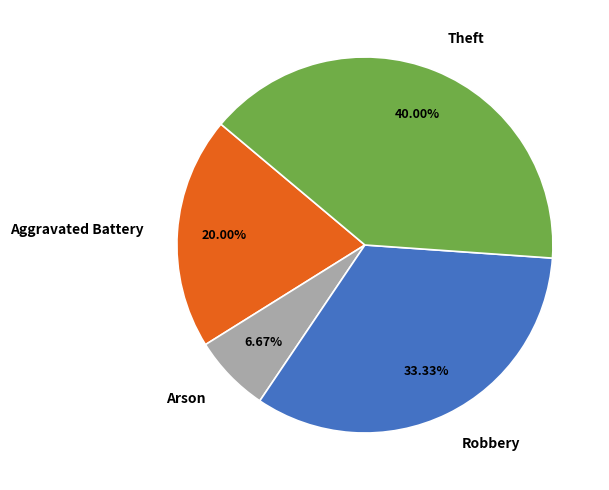

Is there a majority slice in this chart?

No